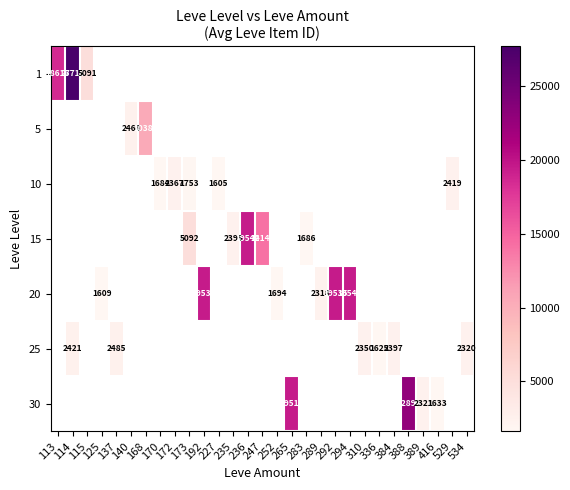

Which category has the lowest value in the 1 series?

115